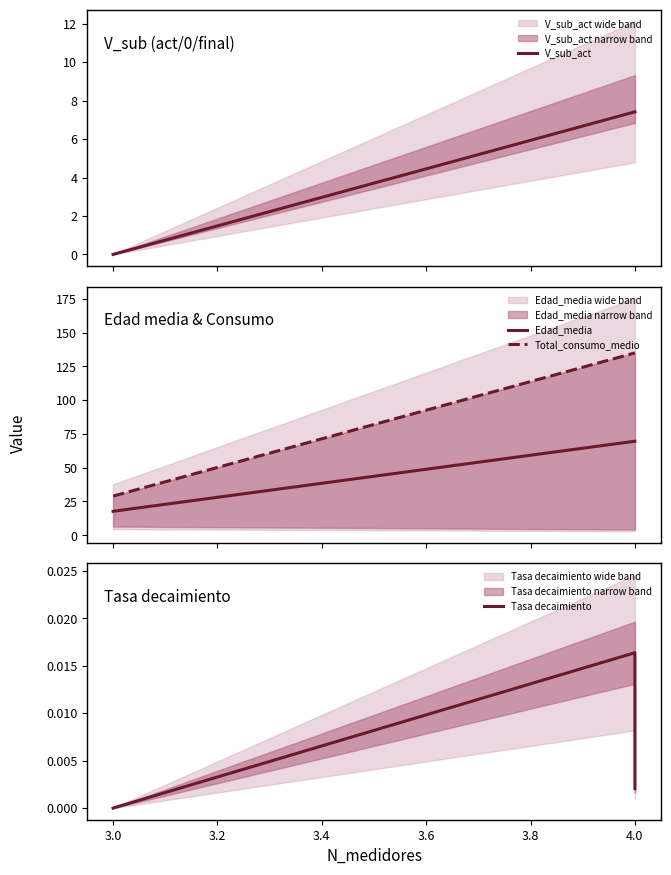

List the series in order of their peak value, highest first.

Total_consumo_medio, Edad_media, V_sub_act, Tasa decaimiento